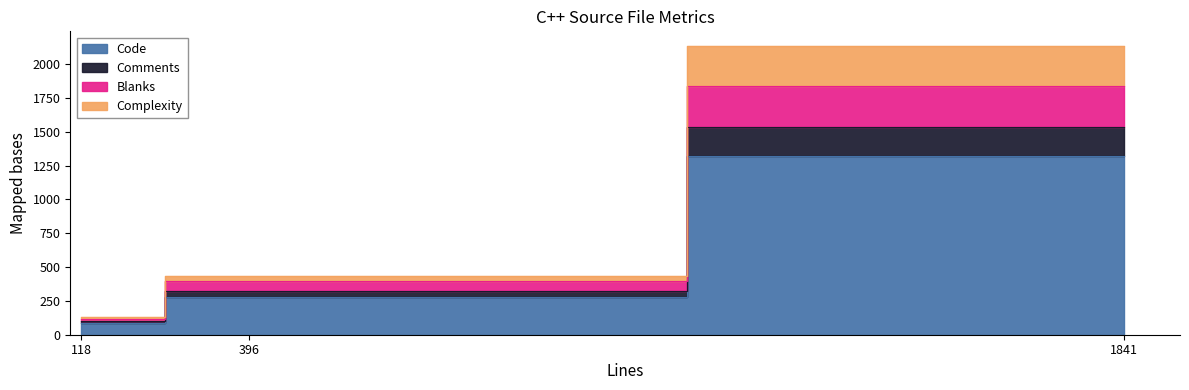

What are all the series names shown in the legend?

Code, Comments, Blanks, Complexity